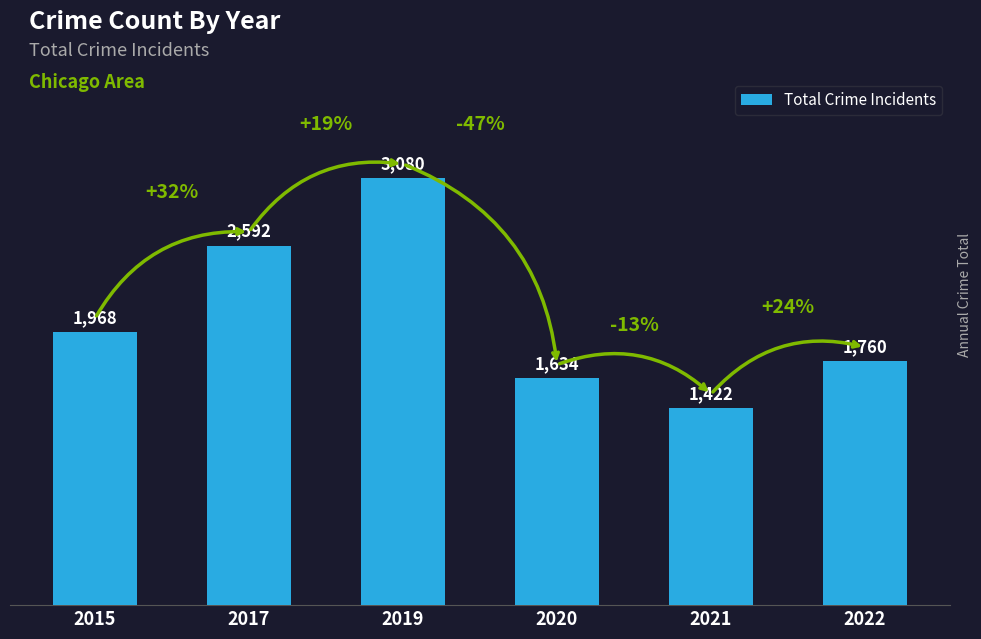

Which has a higher value, 2017 or 2019?

2019